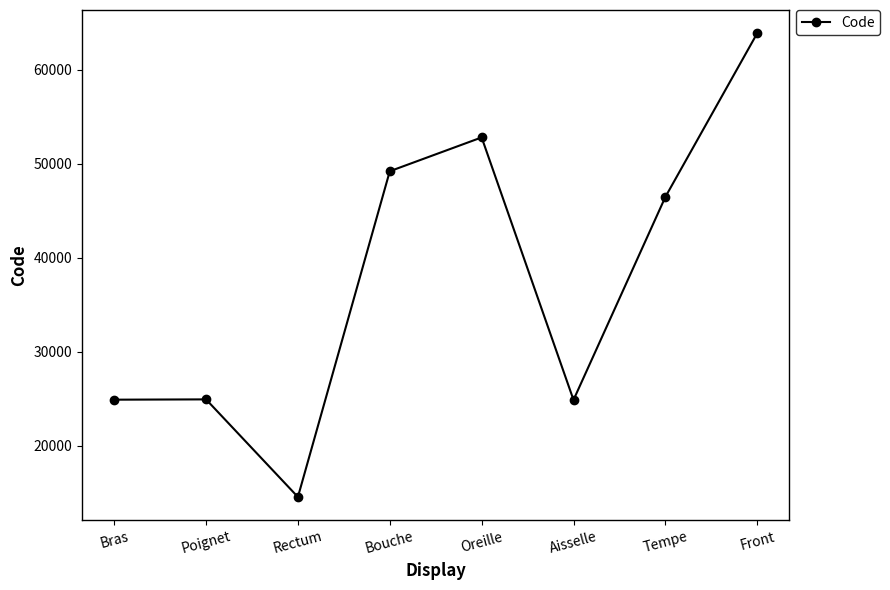

What is the smallest value displayed?

14544